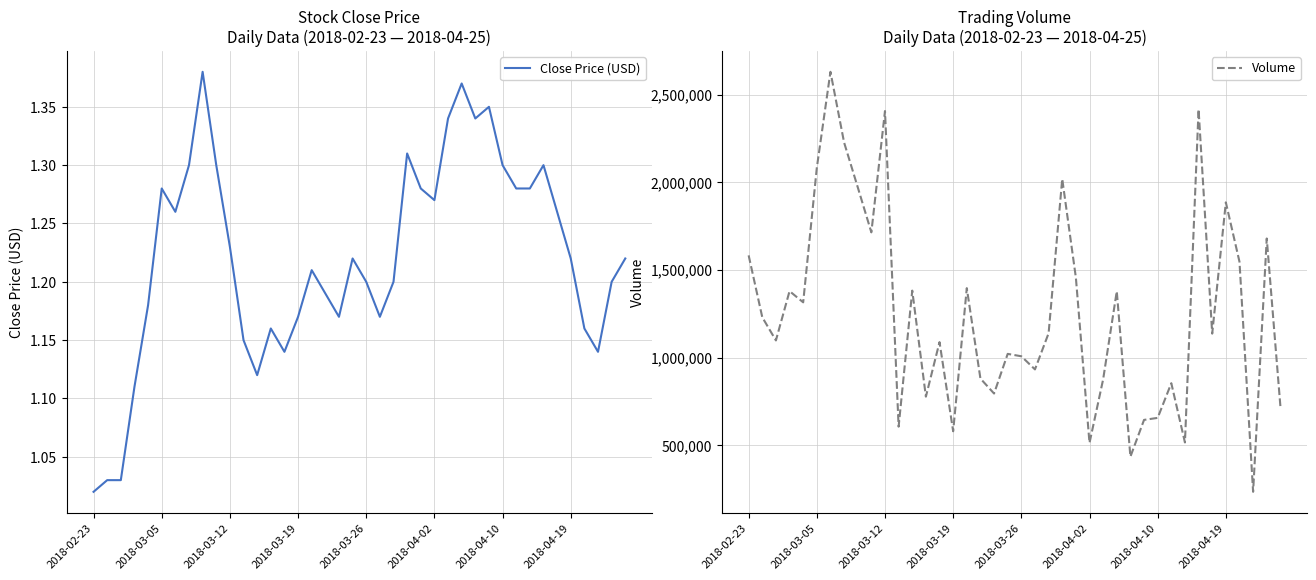

At which label is Close Price (USD) closest to 1?

2018-02-23